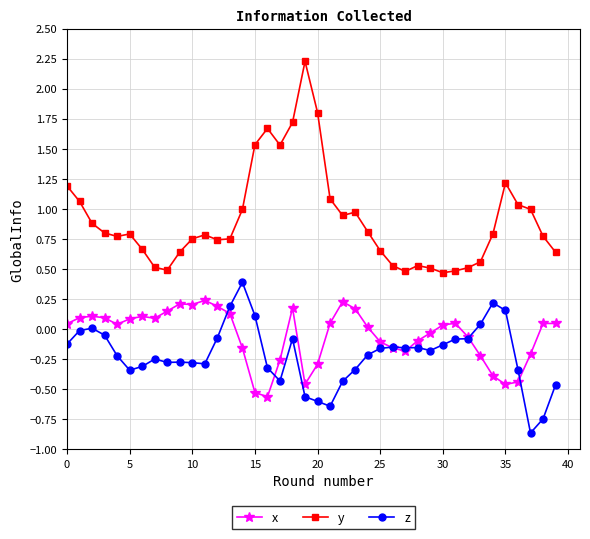

After their last crossing, which series has the higher values: z or x?

x